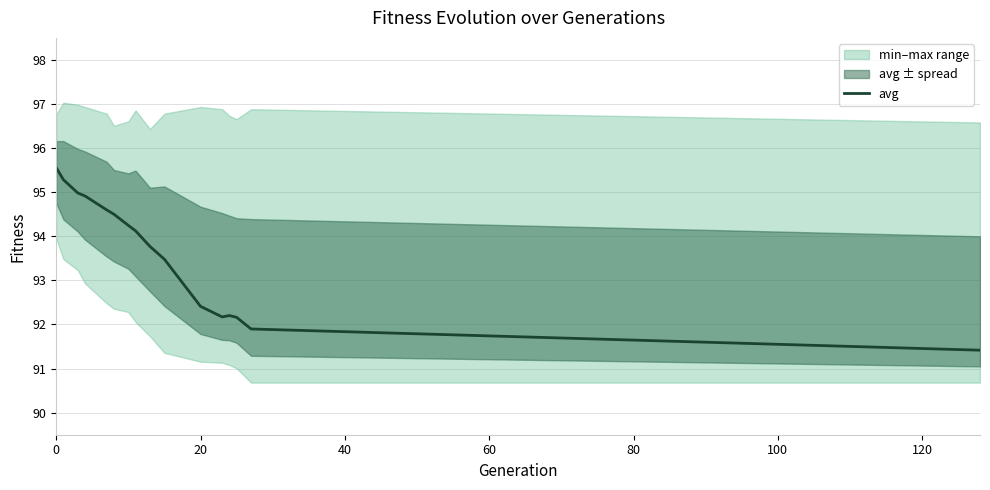

How many points are higher than both their immediate neighbors (excluding endpoints)?

1